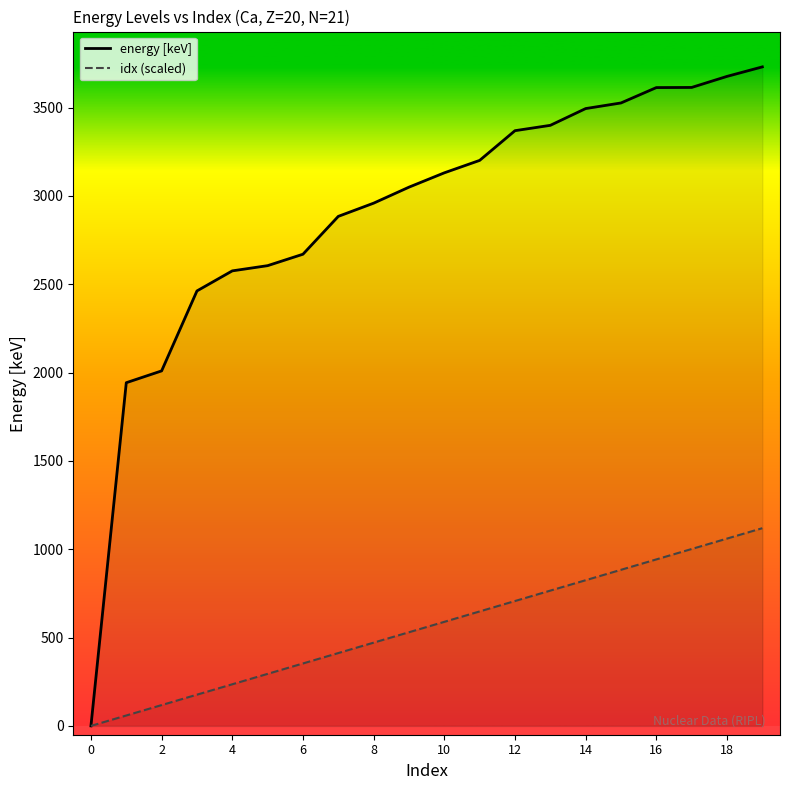

What is the difference between the maximum and minimum values in the energy [keV] series?

3730.8